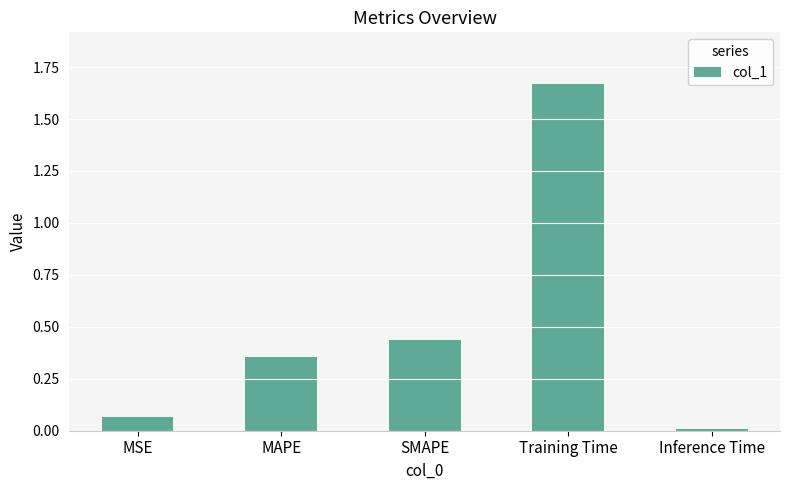

Is it true that the value at MAPE is 0.2?

False